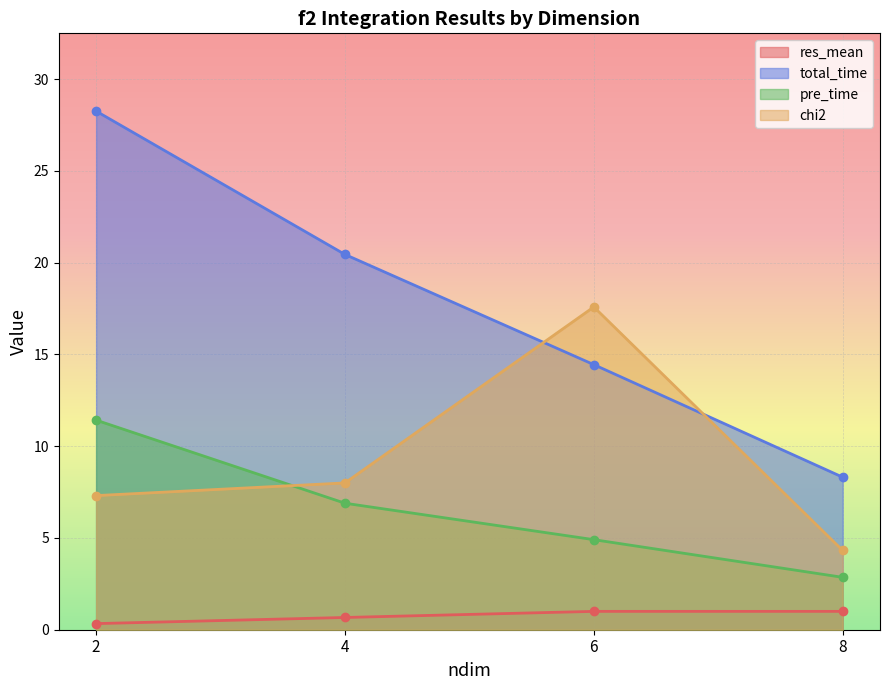

Where is res_mean nearest to the value 0?

2